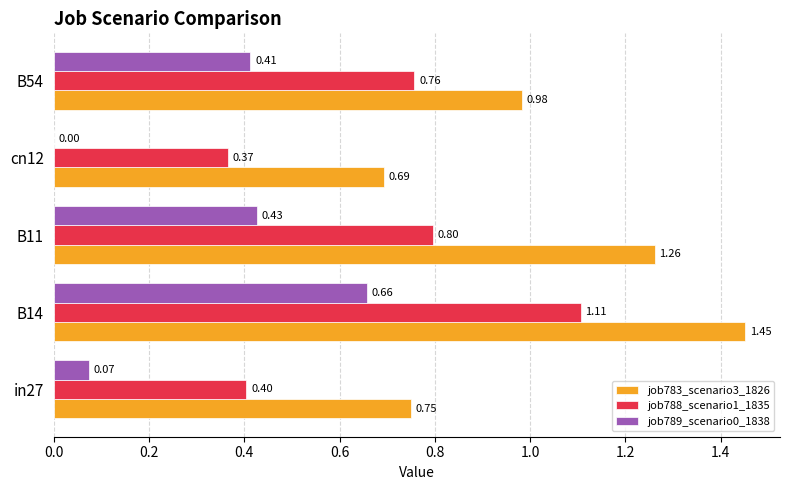

Which series has the largest total across all categories?

job783_scenario3_1826